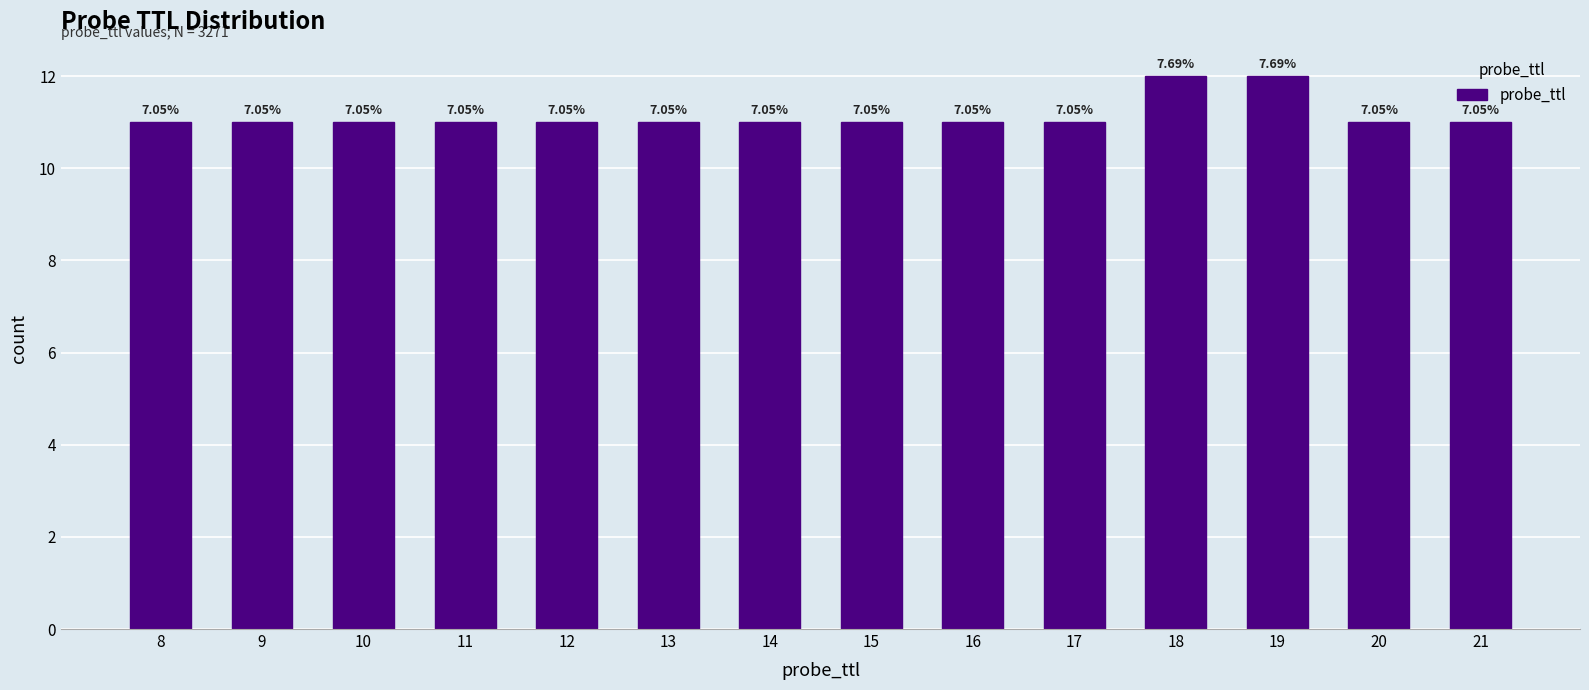

Does the chart contain any negative values?

No